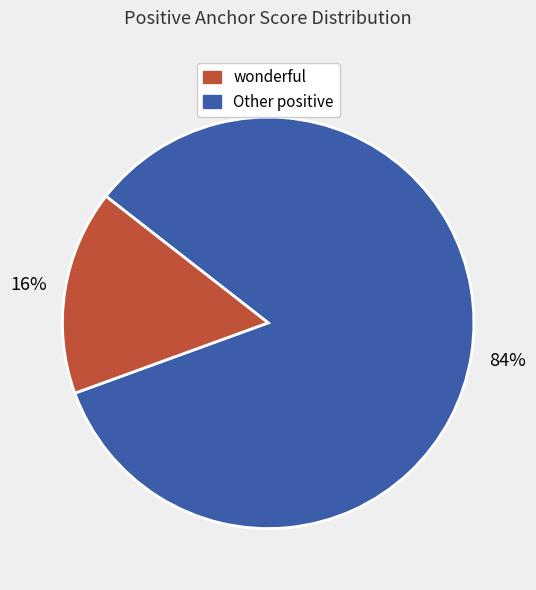

To the nearest percent, what is the difference between the largest and smallest slice percentages?

68%